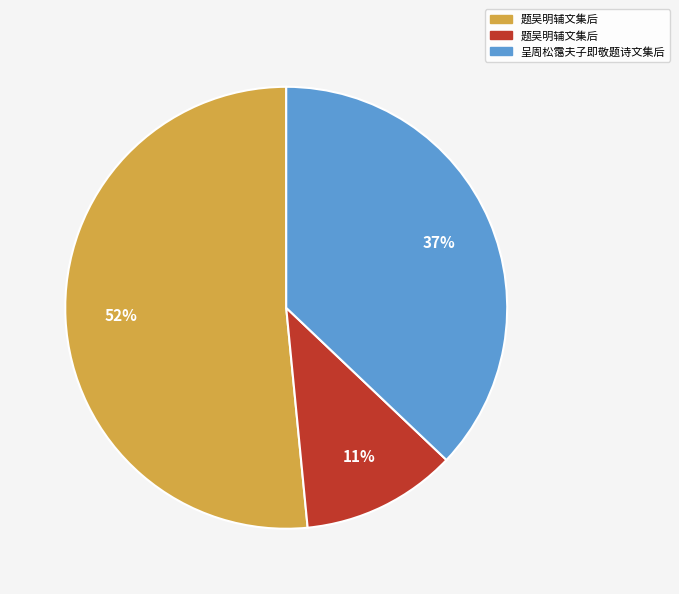

To the nearest percent, what is the average slice percentage?

33%